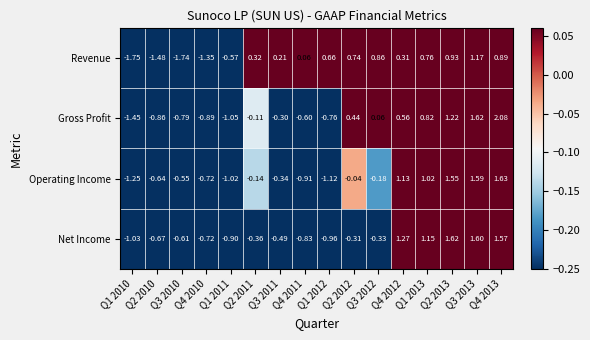

Is the value of Revenue at Q4 2010 greater than the value of Net Income at Q3 2011?

No